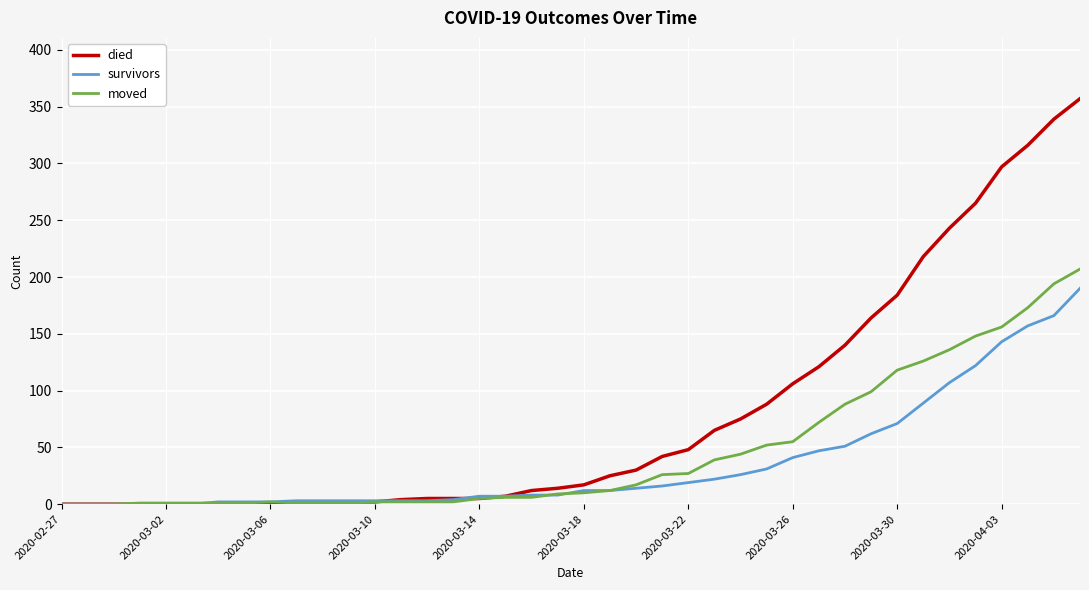

What is the maximum value shown in the chart?

357